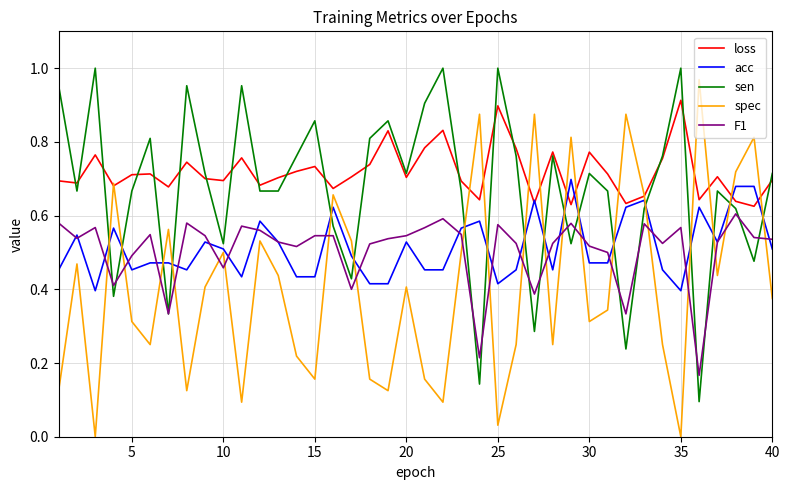

After their last crossing, which series has the higher values: spec or F1?

F1